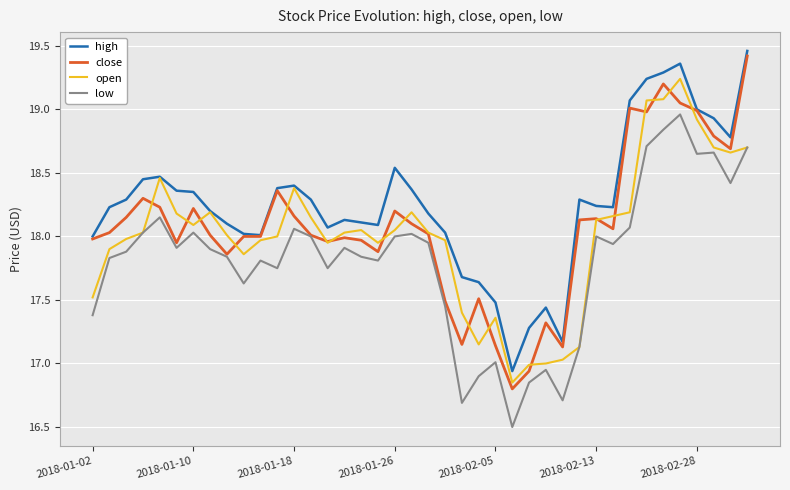

What is the smallest value displayed?

16.5